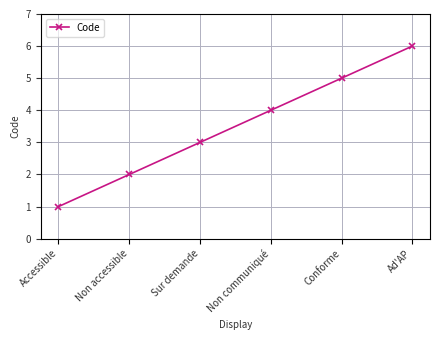

What is the label of the 4th point from the right?

Sur demande